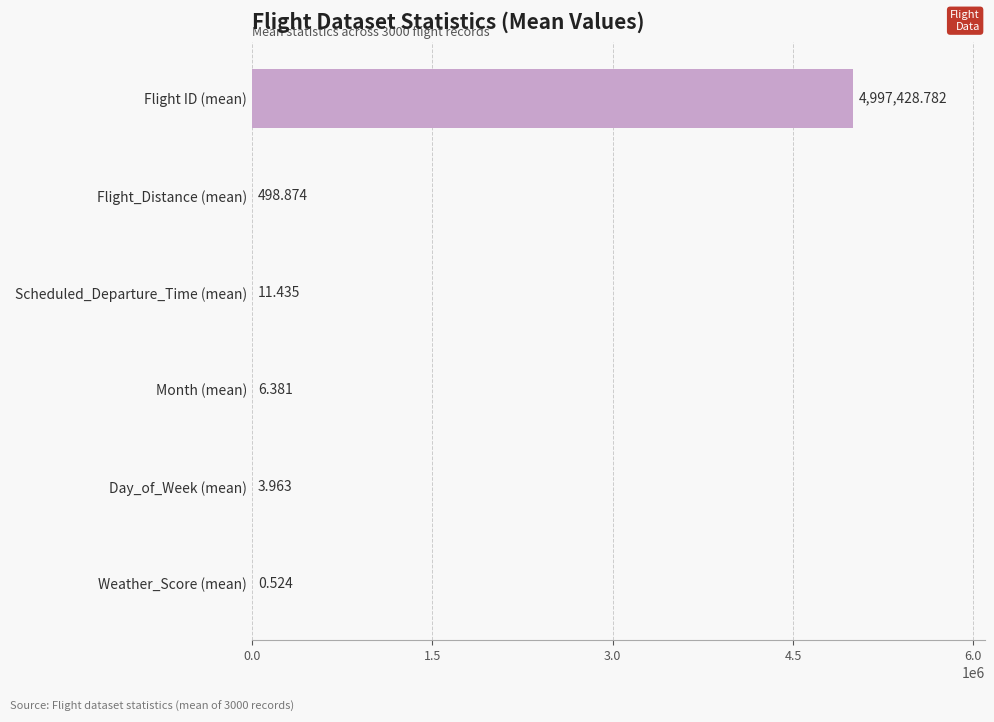

At which label is the value closest to 2498714?

Flight_Distance (mean)